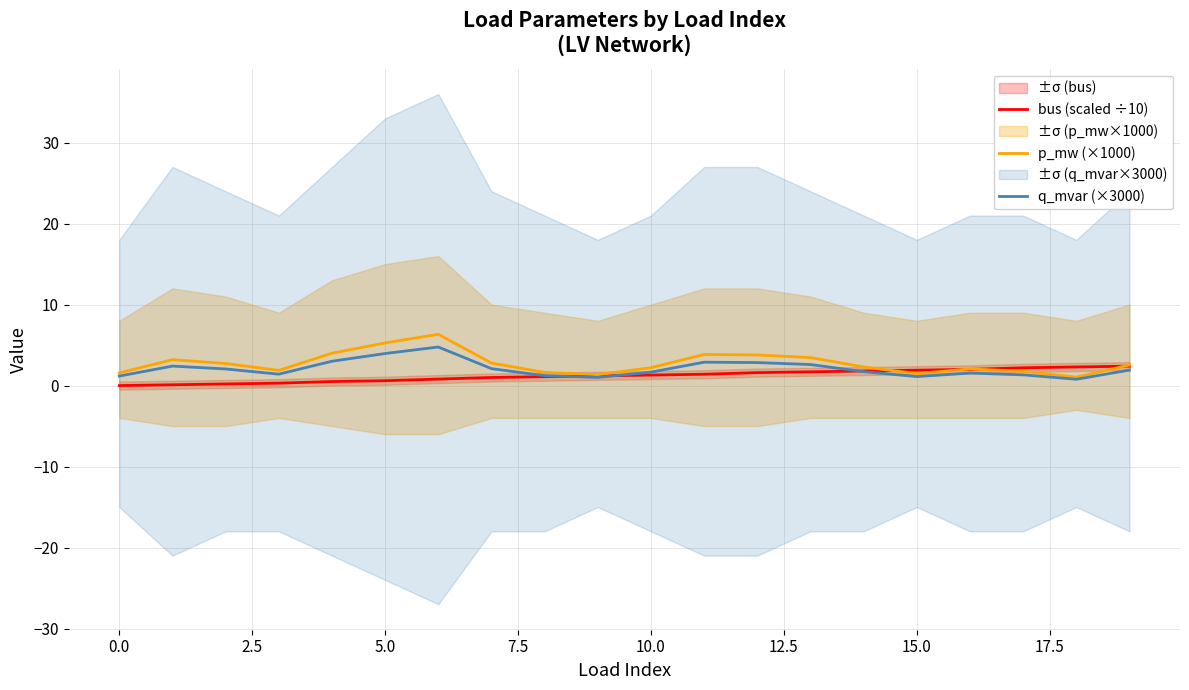

Which category has the lowest value in the q_mvar (×3000) series?

18